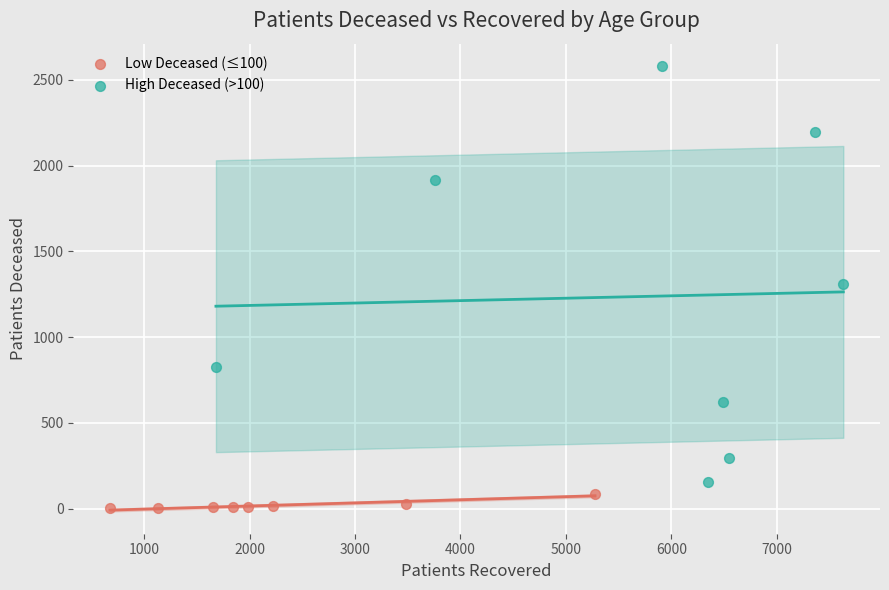

Which series reaches the maximum Y coordinate?

High Deceased (>100)